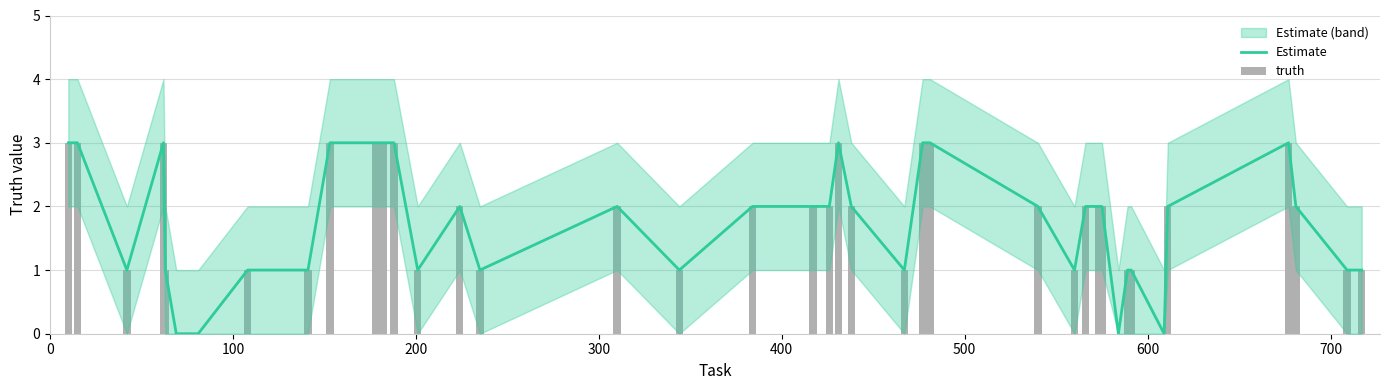

How many values in the truth series exceed 2?

11